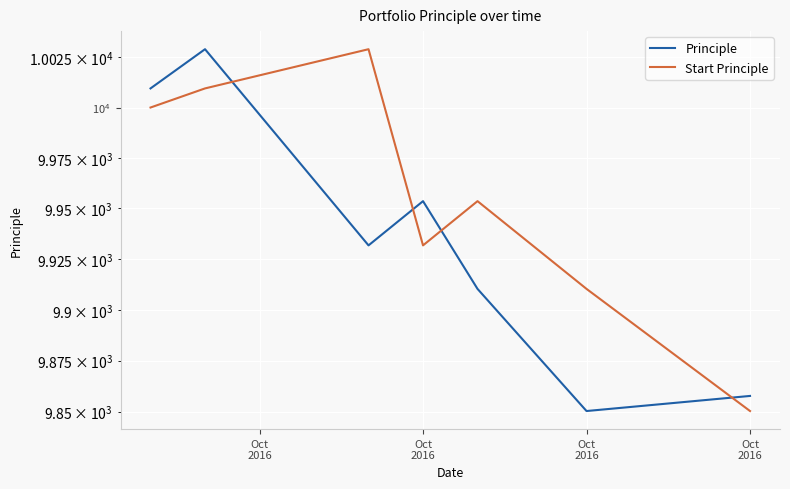

Rank the series by their maximum value, from highest to lowest.

Principle, Start Principle